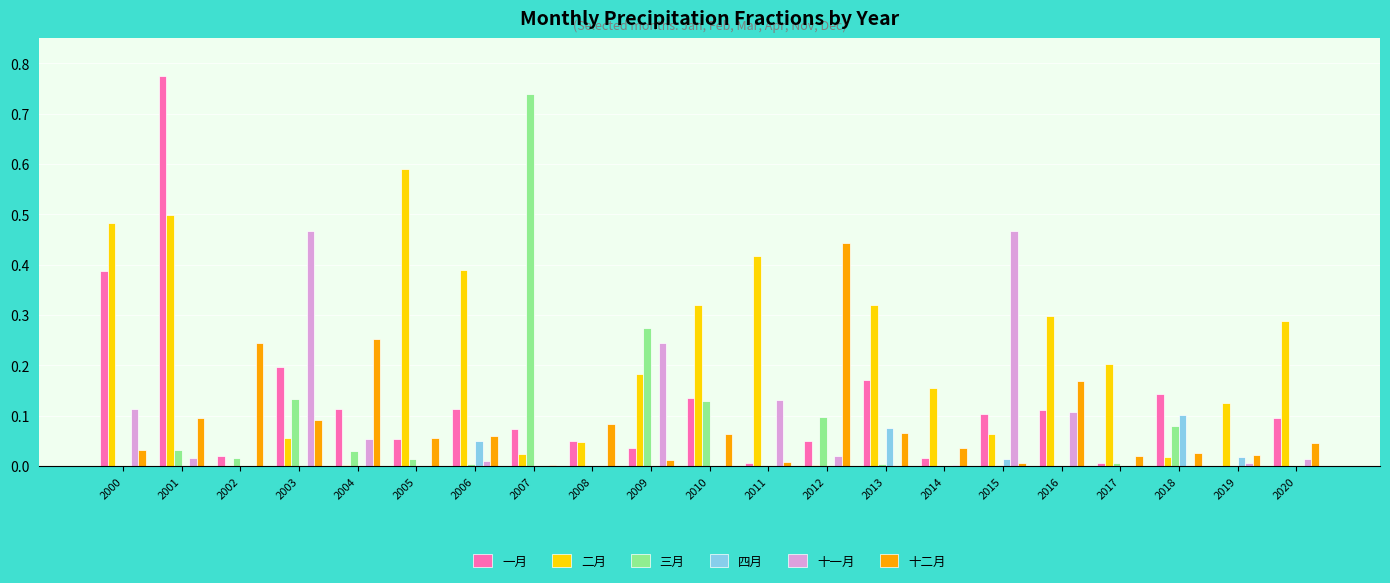

Is the value of 二月 at 2003 greater than the value of 十一月 at 2014?

Yes